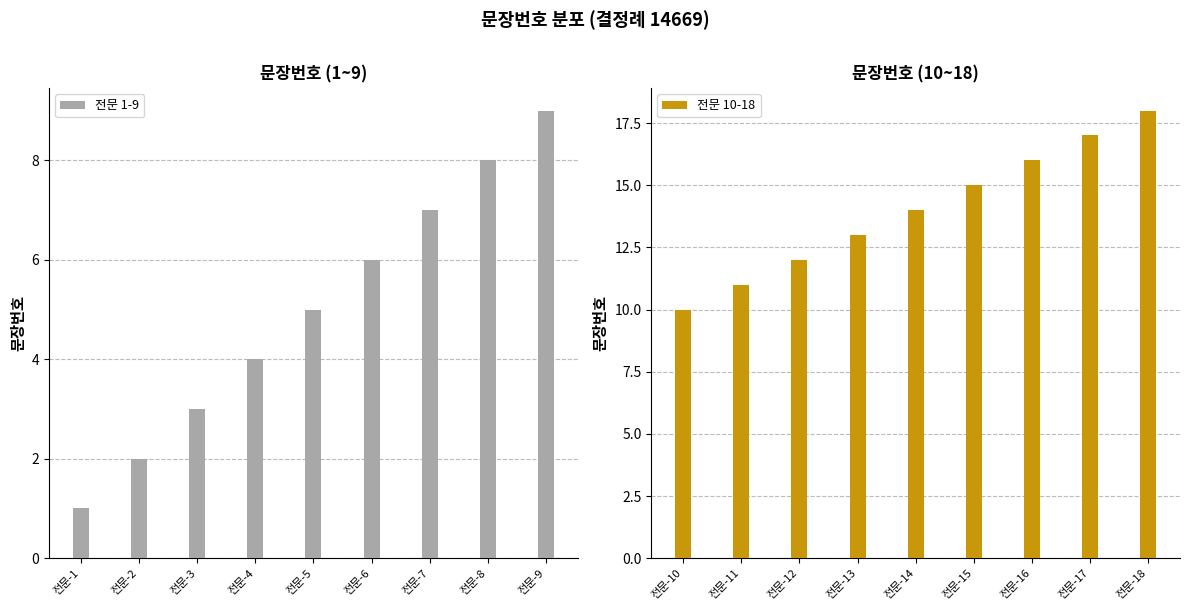

Are the bars grouped side by side (vs. stacked)?

Yes